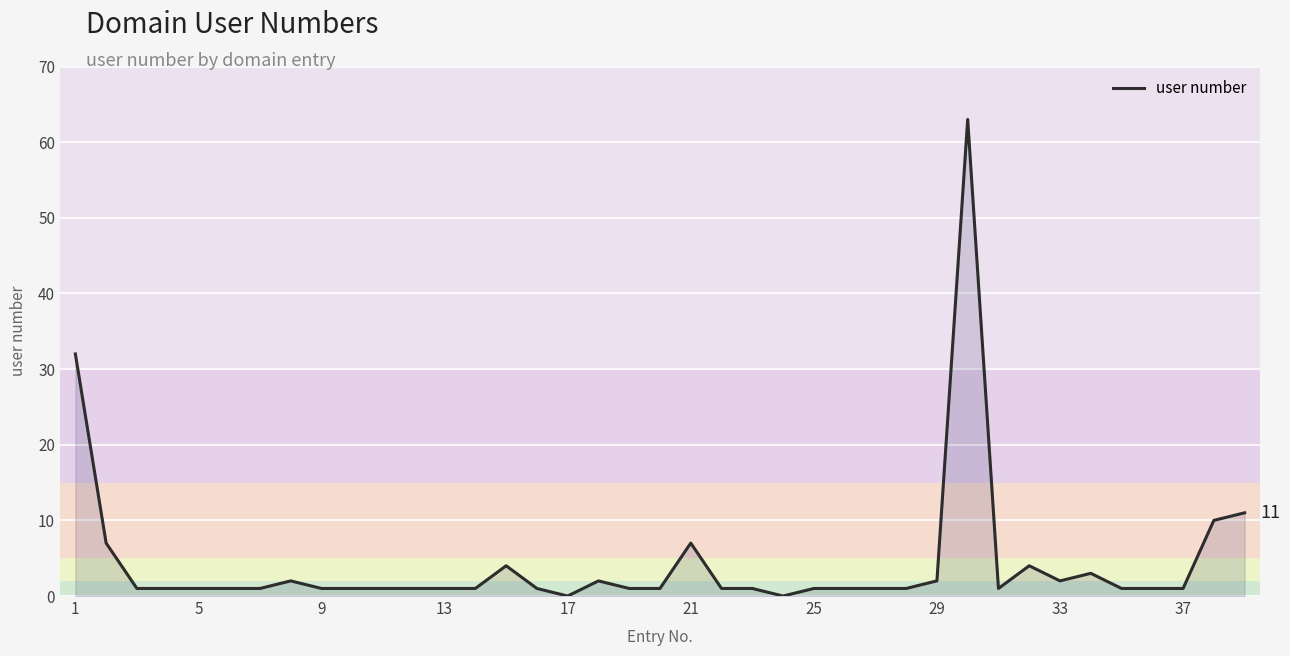

What is the maximum value shown in the chart?

63